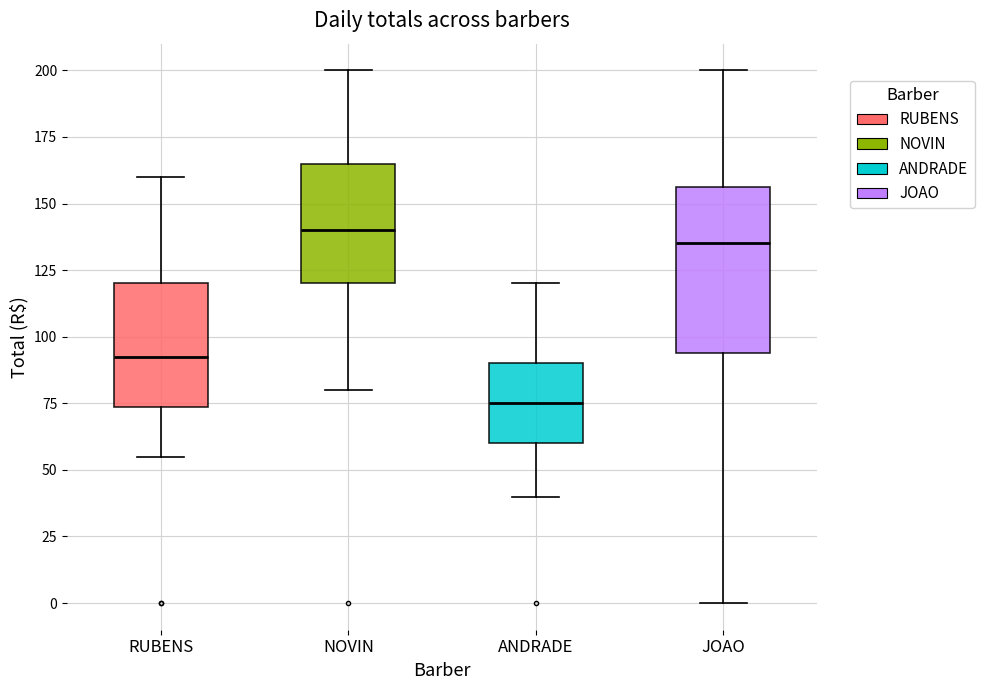

Reading left to right, transcribe this box plot: for each box, give where its median line is, the range the box spans, and where its two whiskers end, as read against the y-axis. The values are not printed on the chart, so give them approximately, as read against the axis.

RUBENS: median 95, box 75 to 120, whiskers 55 to 160
NOVIN: median 140, box 120 to 165, whiskers 80 to 200
ANDRADE: median 75, box 60 to 90, whiskers 40 to 120
JOAO: median 135, box 95 to 155, whiskers 0 to 200